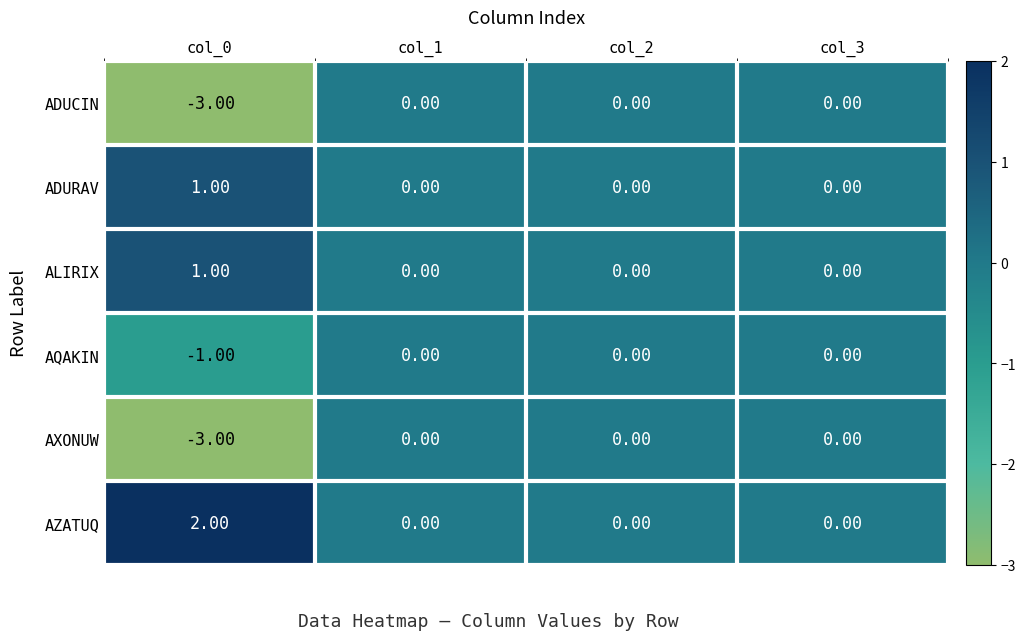

What is the difference between the maximum and minimum values in the ADUCIN series?

3